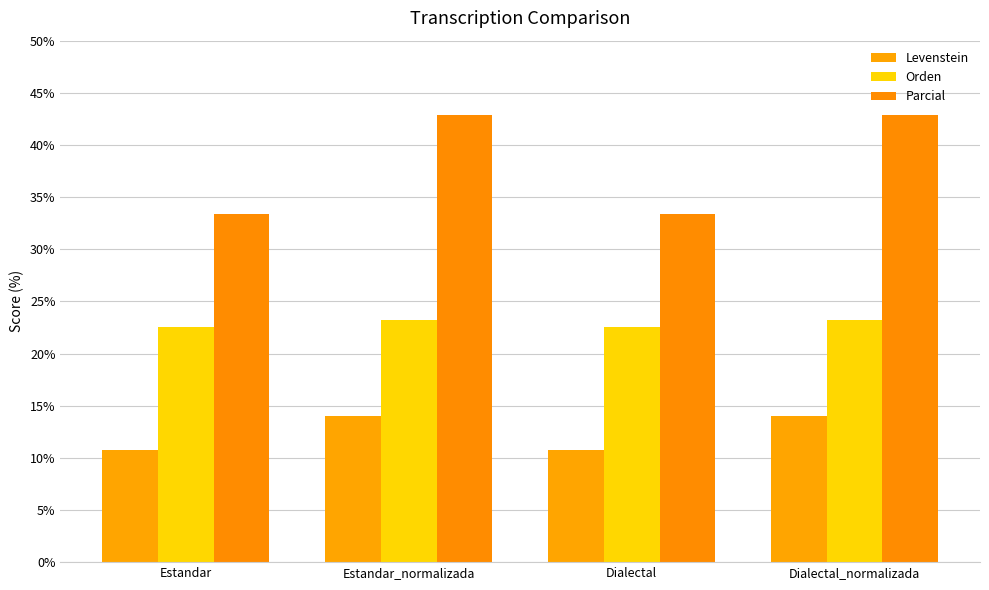

Rank the series by their average value, from lowest to highest.

Levenstein, Orden, Parcial